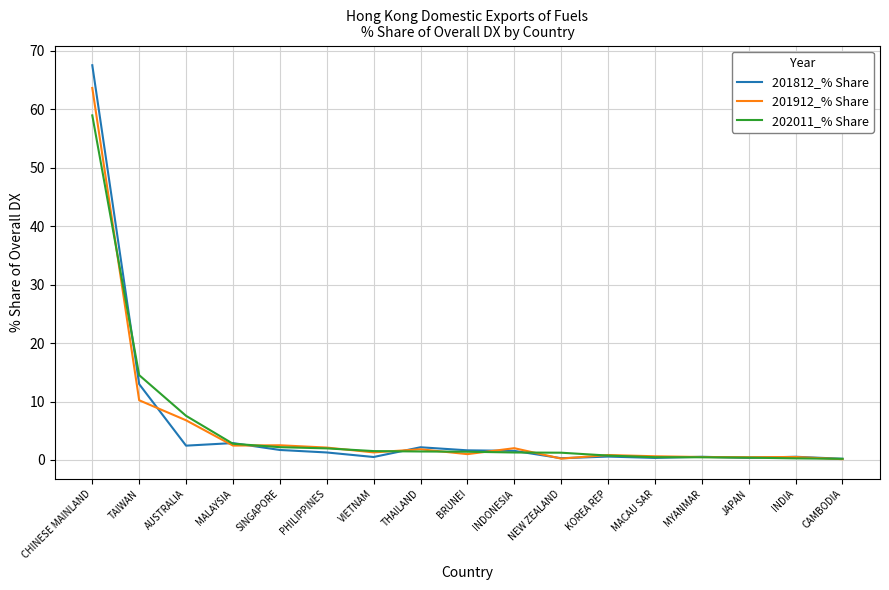

Is the value of 201912_% Share at SINGAPORE greater than the value of 201812_% Share at TAIWAN?

No